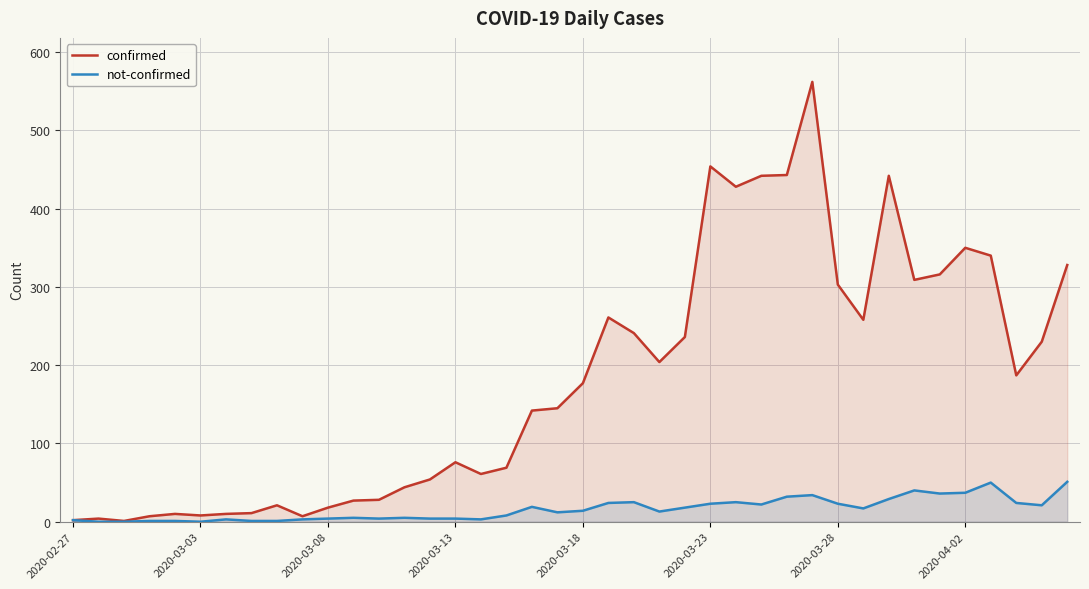

True or false: confirmed and not-confirmed cross at least once.

False